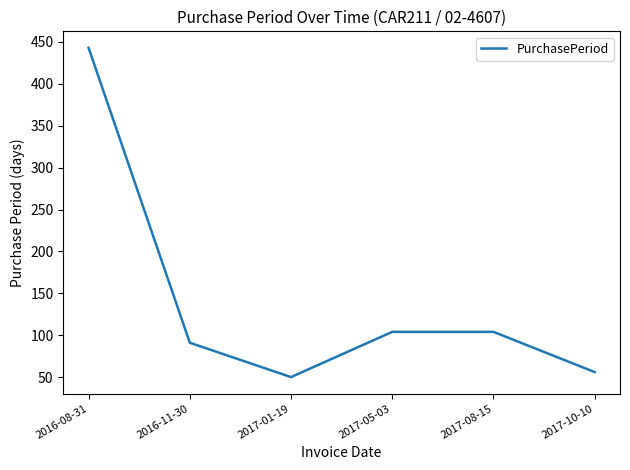

The value at 2017-10-10 is 83. True or false?

False